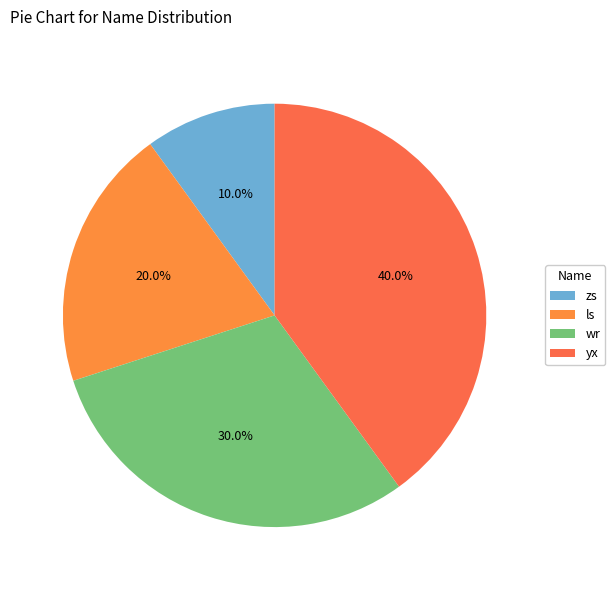

How many segments does this pie chart have?

4